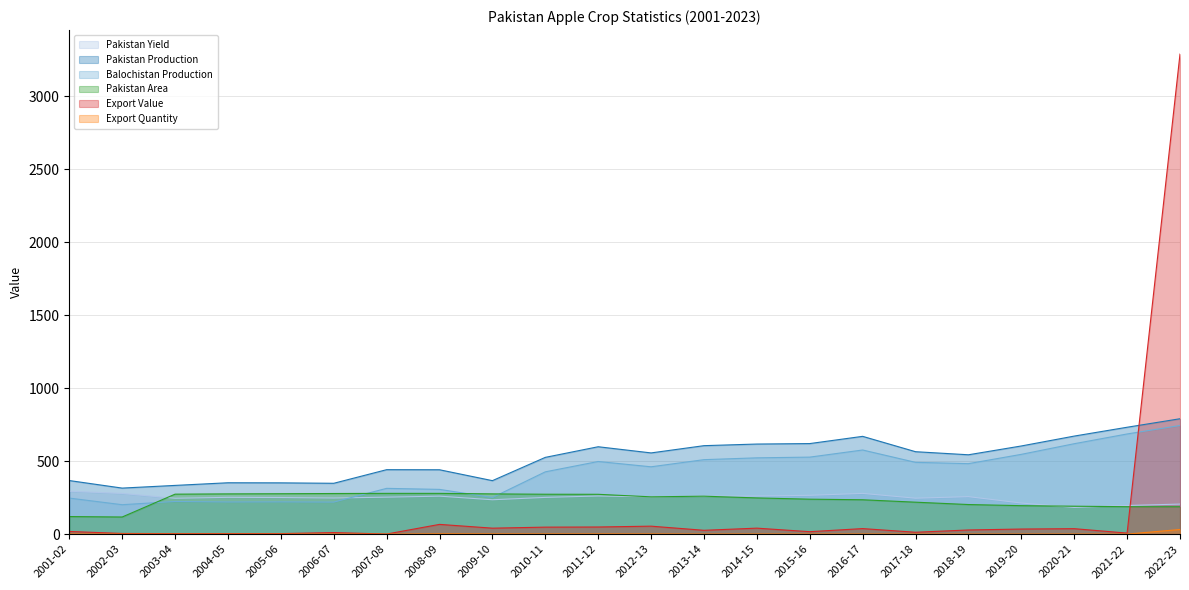

How many data points does each series have?

22